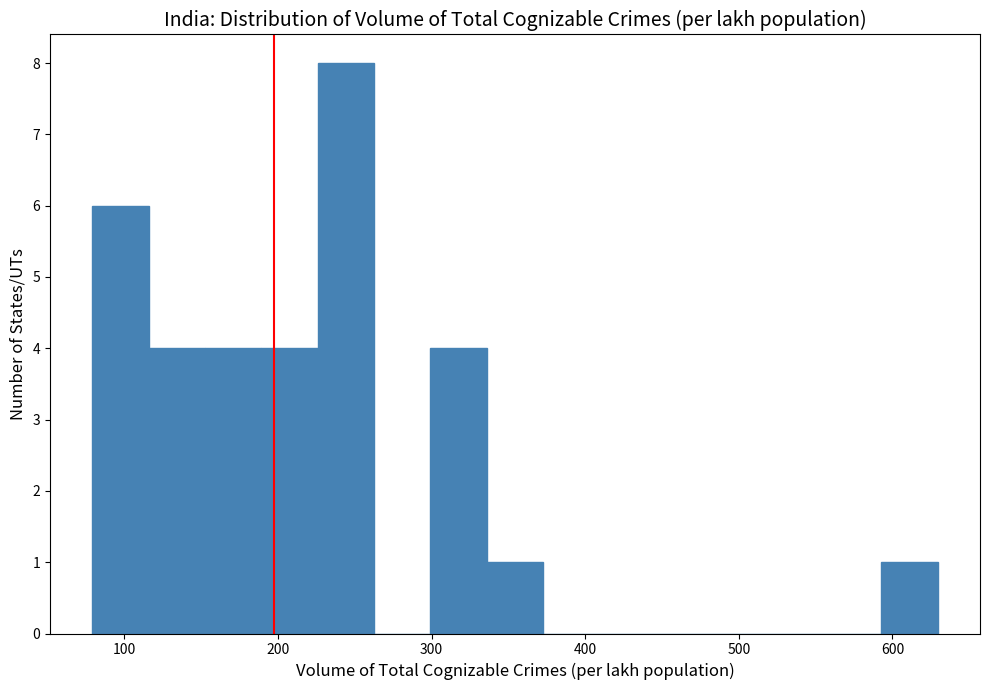

Read against the x-axis, roughly where is the centre of the tallest bar?

240